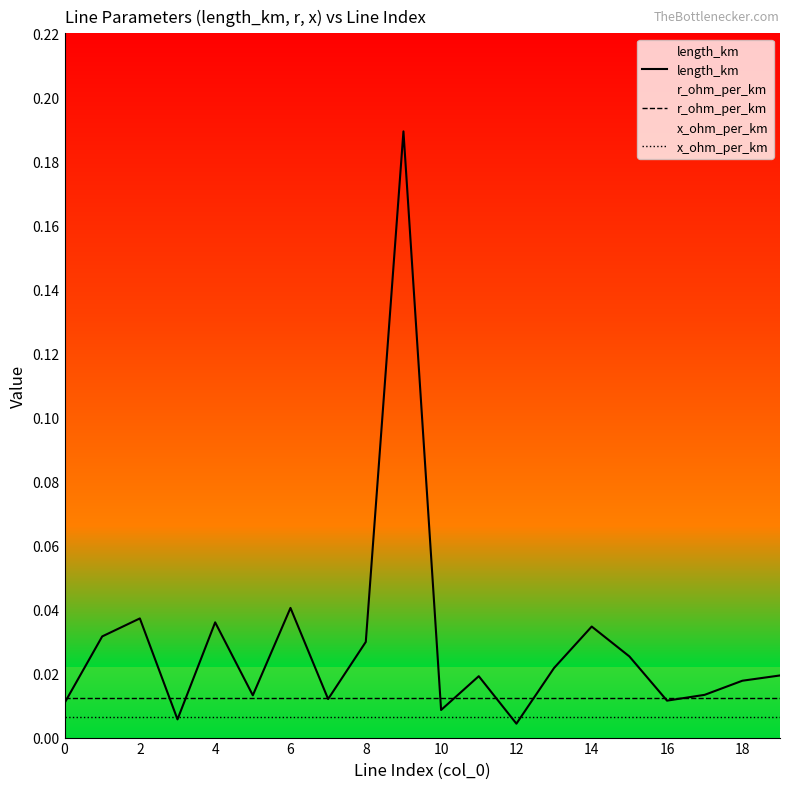

Which series has the largest total across all categories?

length_km